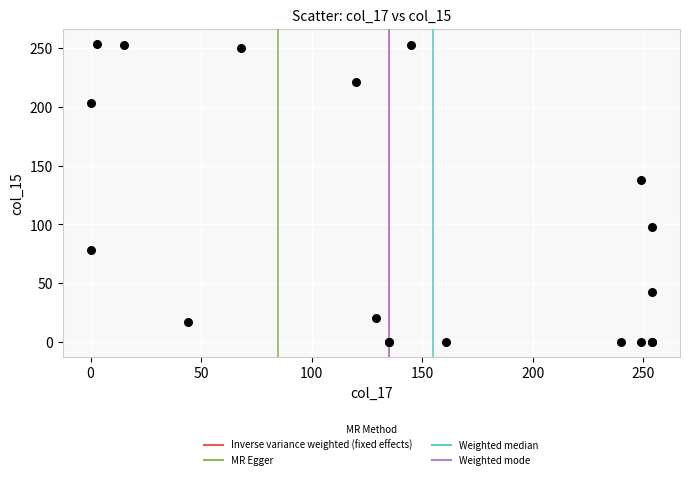

What Y value in the scatter plot is closest to 127?

138